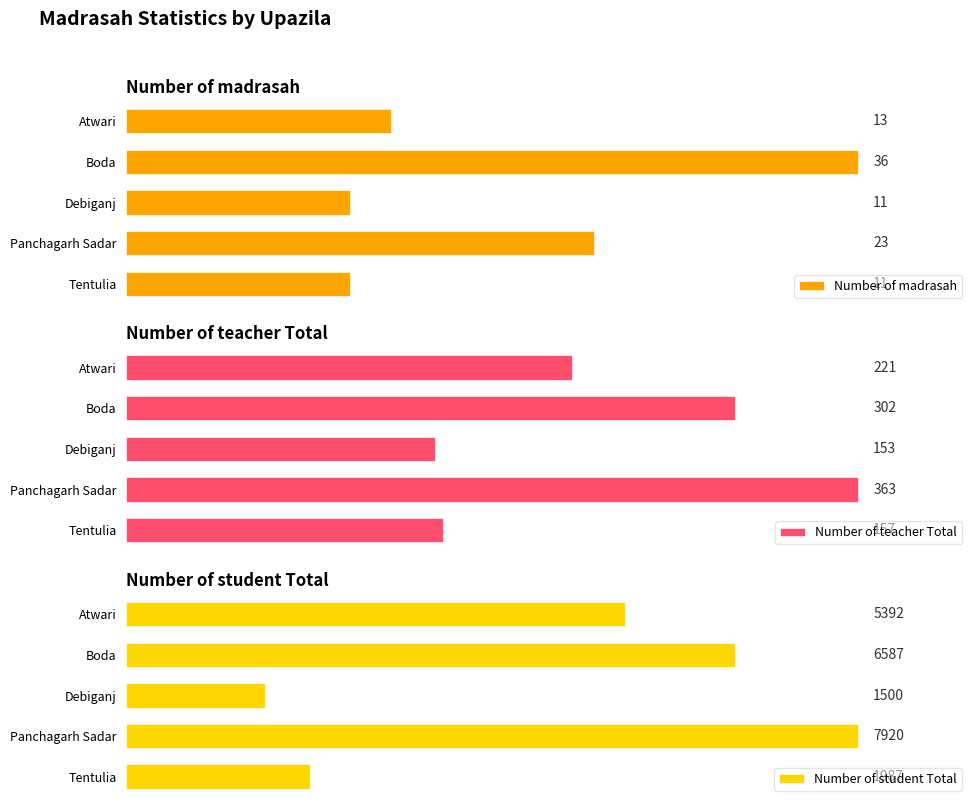

At which label is Number of madrasah closest to 23?

Panchagarh Sadar